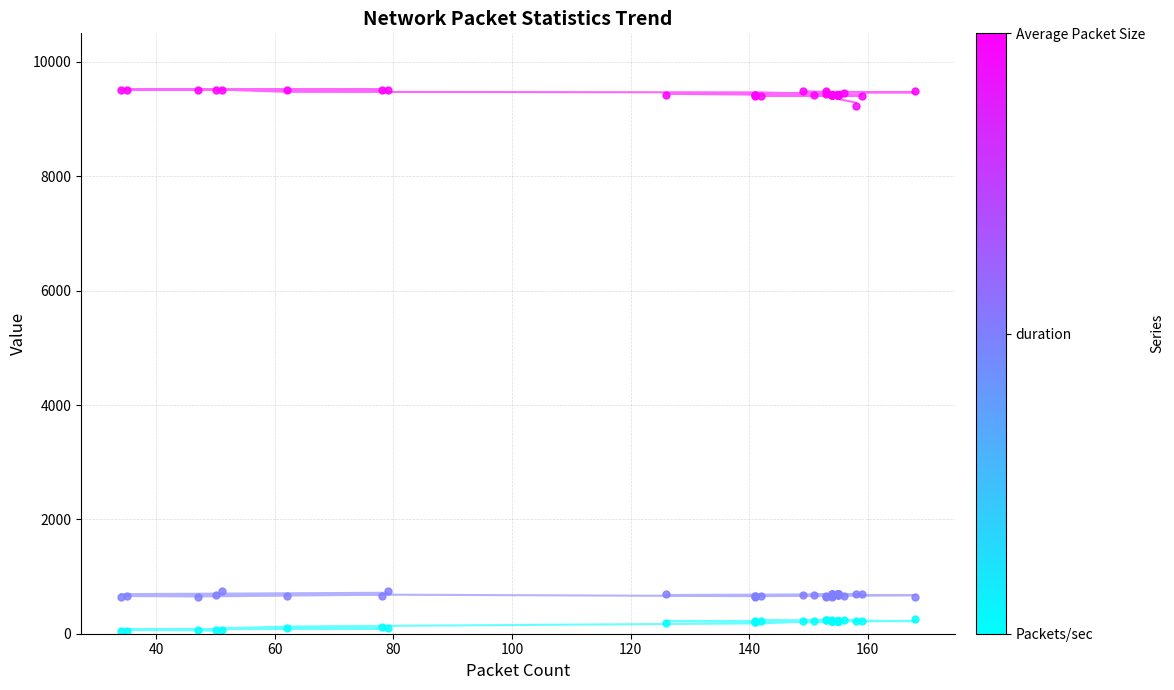

Does the chart have visible grid lines?

Yes